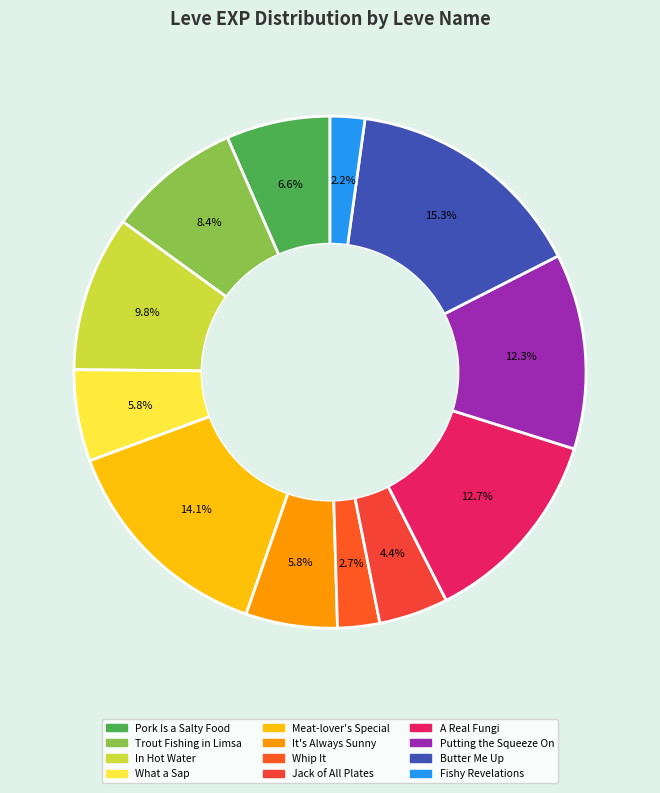

Is it true that What a Sap is 19% of the pie?

False